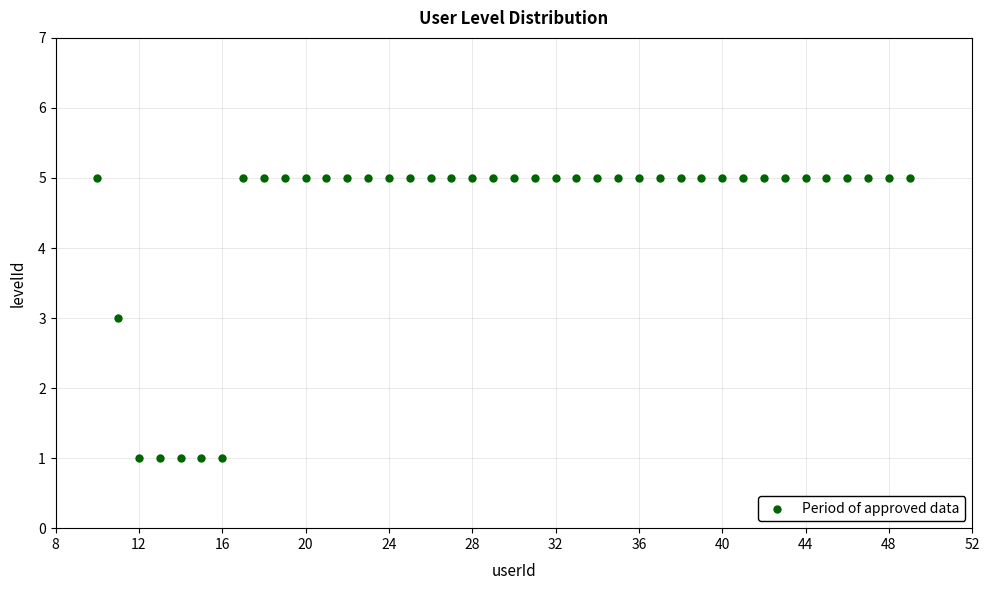

What is the range of Y values (max minus min)?

4